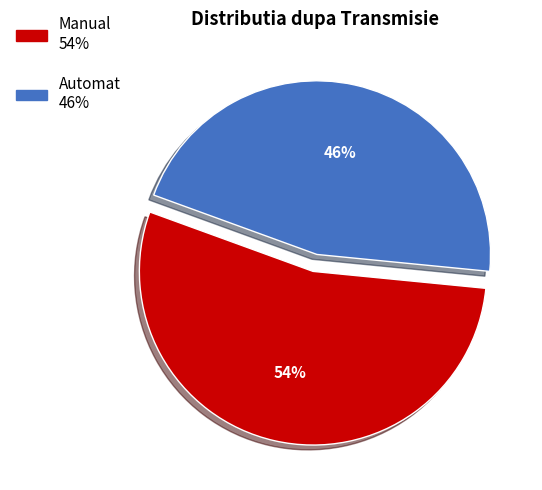

Do Automat and Manual together represent more than half of the pie?

Yes